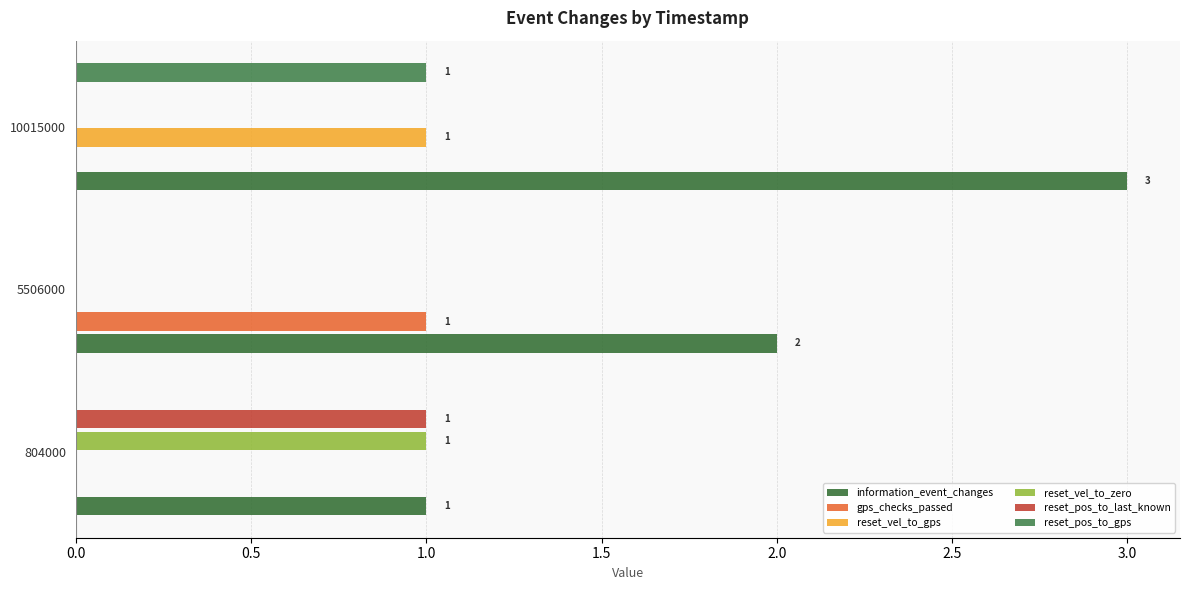

What is the difference between the maximum and minimum values in the reset_pos_to_gps series?

1